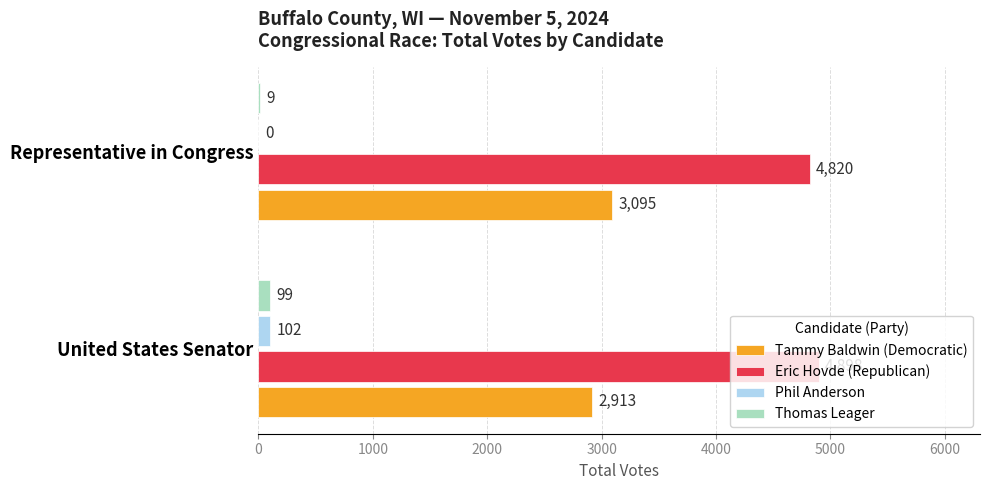

The value of Tammy Baldwin (Democratic) at United States Senator is 2913. True or false?

True